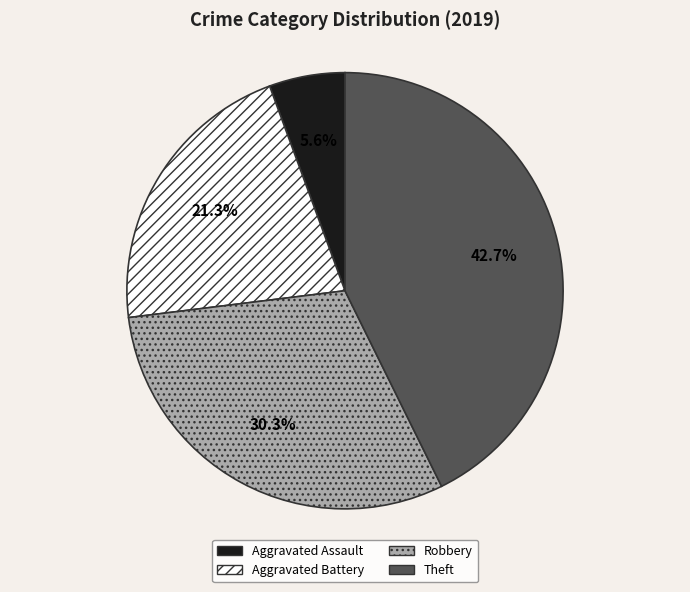

What percentage is the Robbery slice, to the nearest percent?

30%